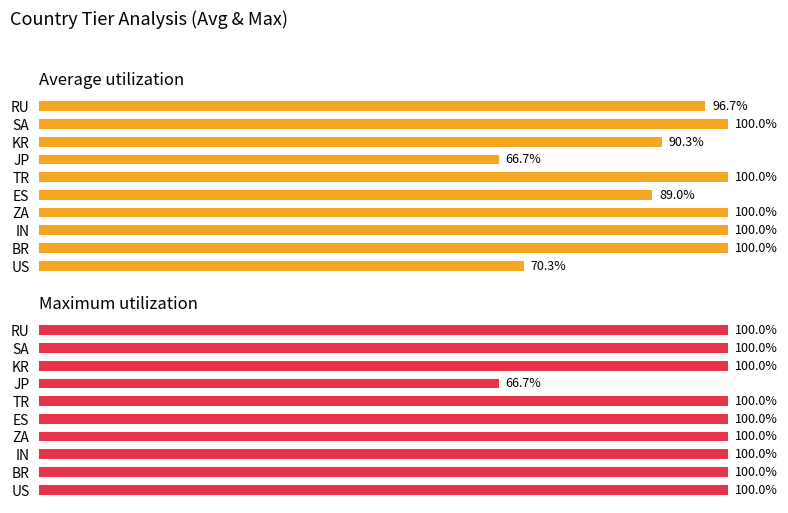

What is the difference between the maximum and minimum values in the Maximum utilization series?

33.3